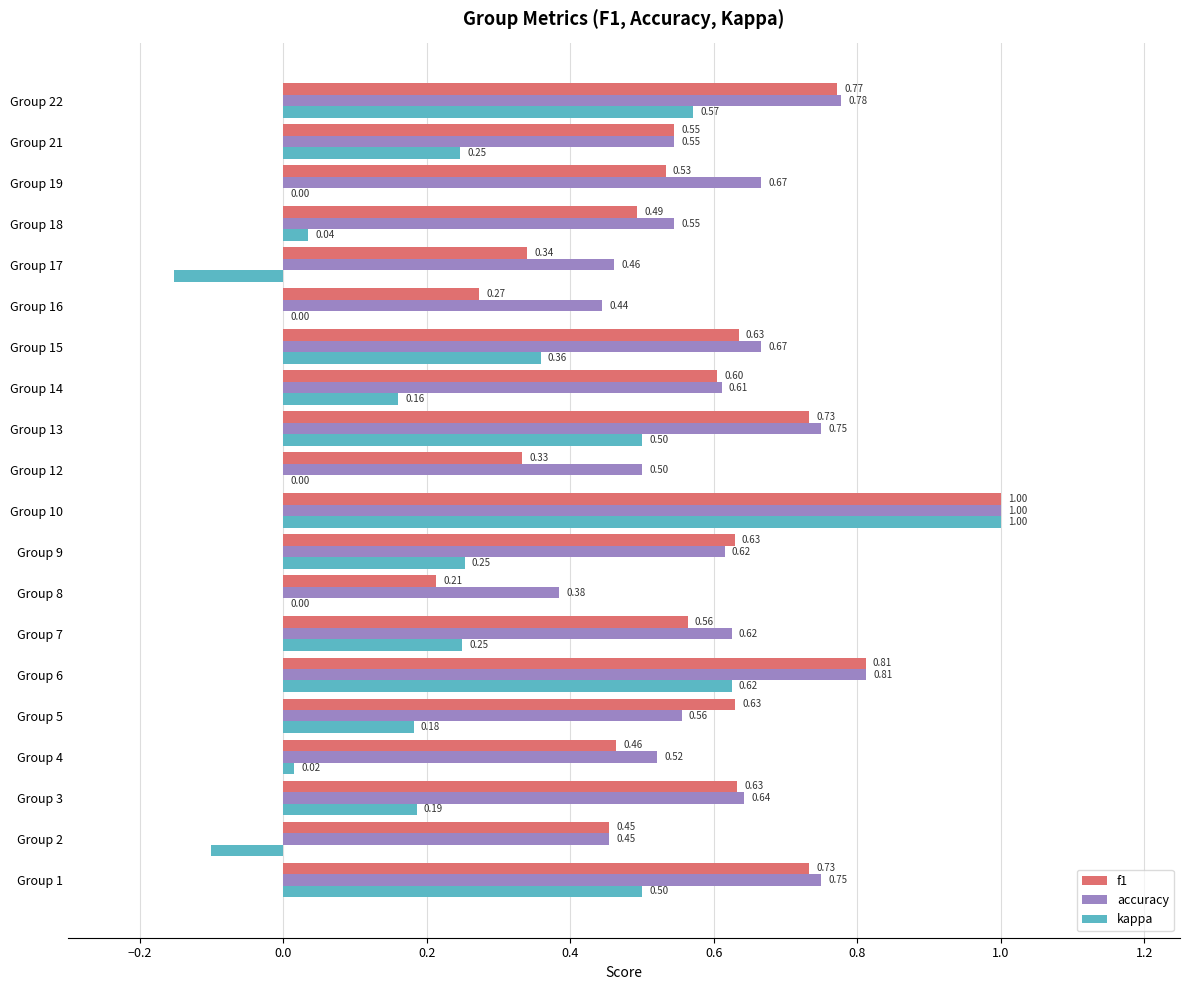

Between Group 15 and Group 18, which series saw the biggest shift?

kappa